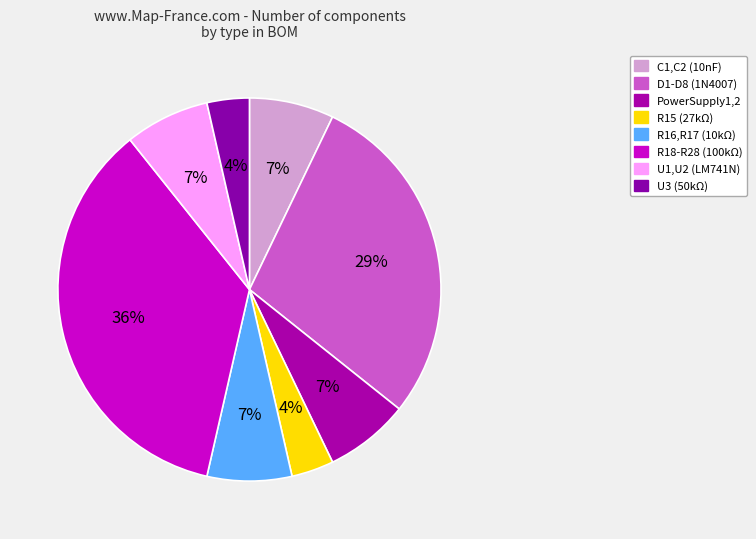

How many segments does this pie chart have?

8